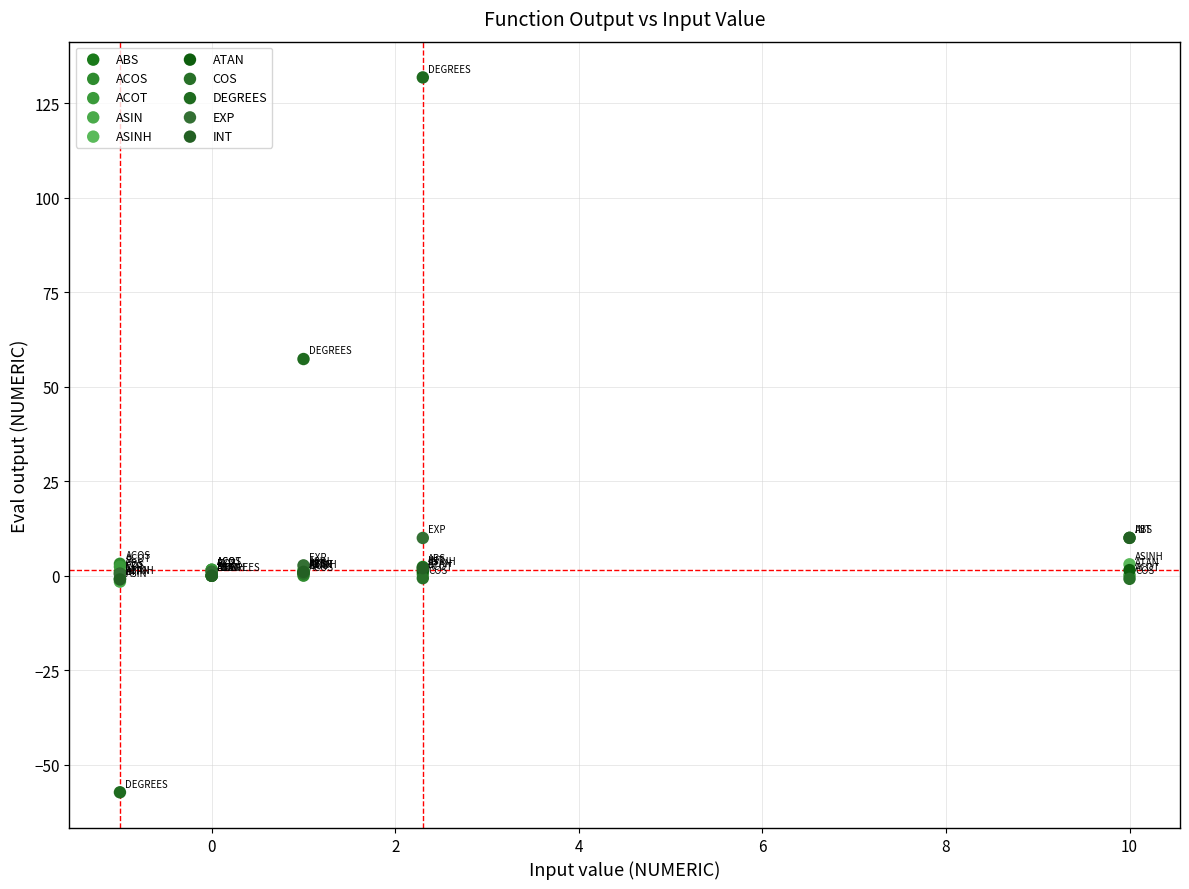

Which series has the largest Y range (max minus min)?

DEGREES